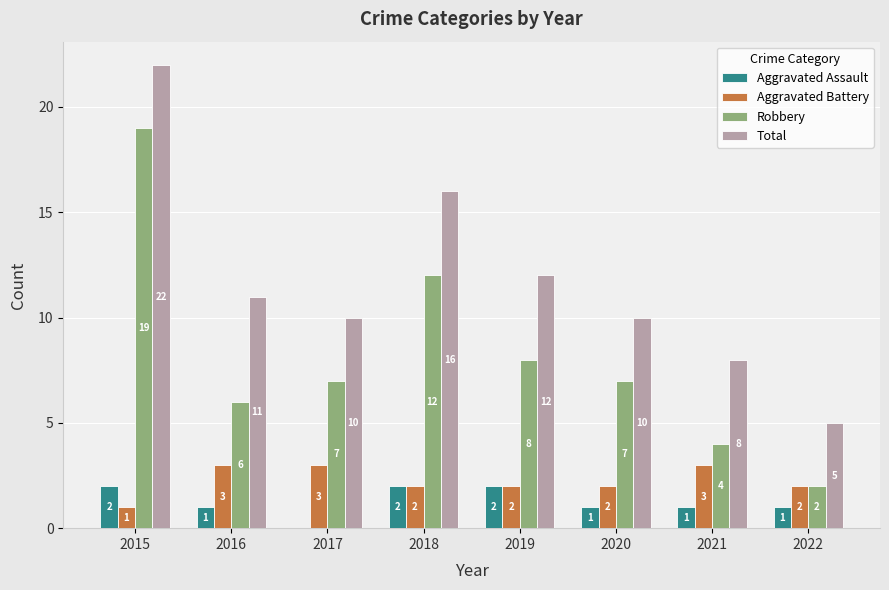

Reading left to right, extract all data points from this chart.

Aggravated Assault: 2015=2	2016=1	2017=0	2018=2	2019=2	2020=1	2021=1	2022=1
Aggravated Battery: 2015=1	2016=3	2017=3	2018=2	2019=2	2020=2	2021=3	2022=2
Robbery: 2015=19	2016=6	2017=7	2018=12	2019=8	2020=7	2021=4	2022=2
Total: 2015=22	2016=11	2017=10	2018=16	2019=12	2020=10	2021=8	2022=5